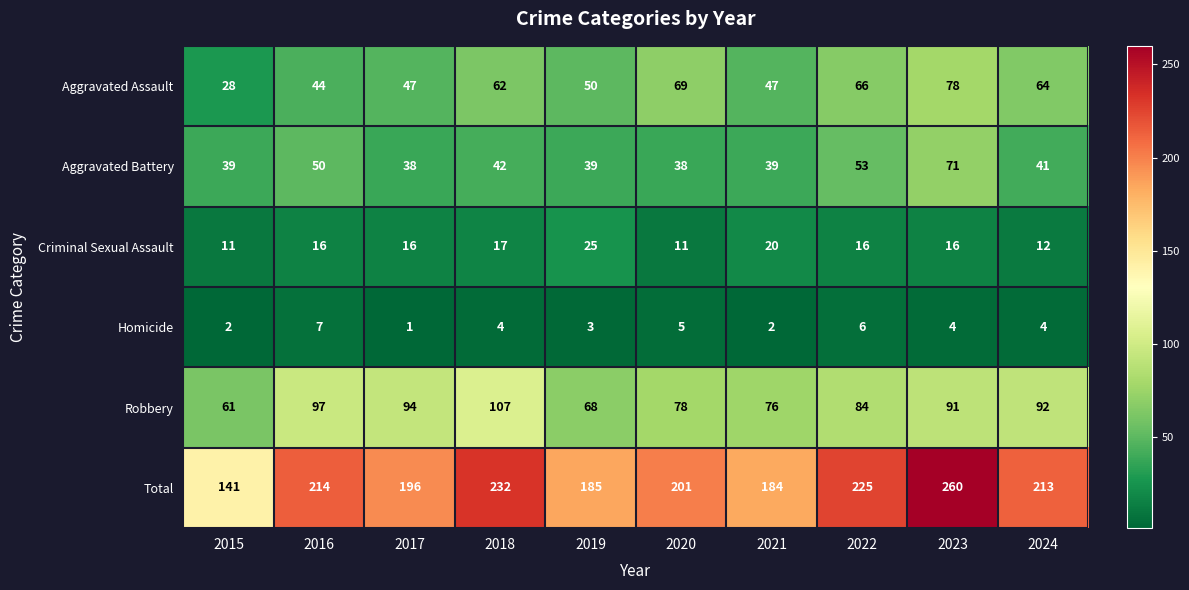

What value does the Homicide series have at 2020?

5